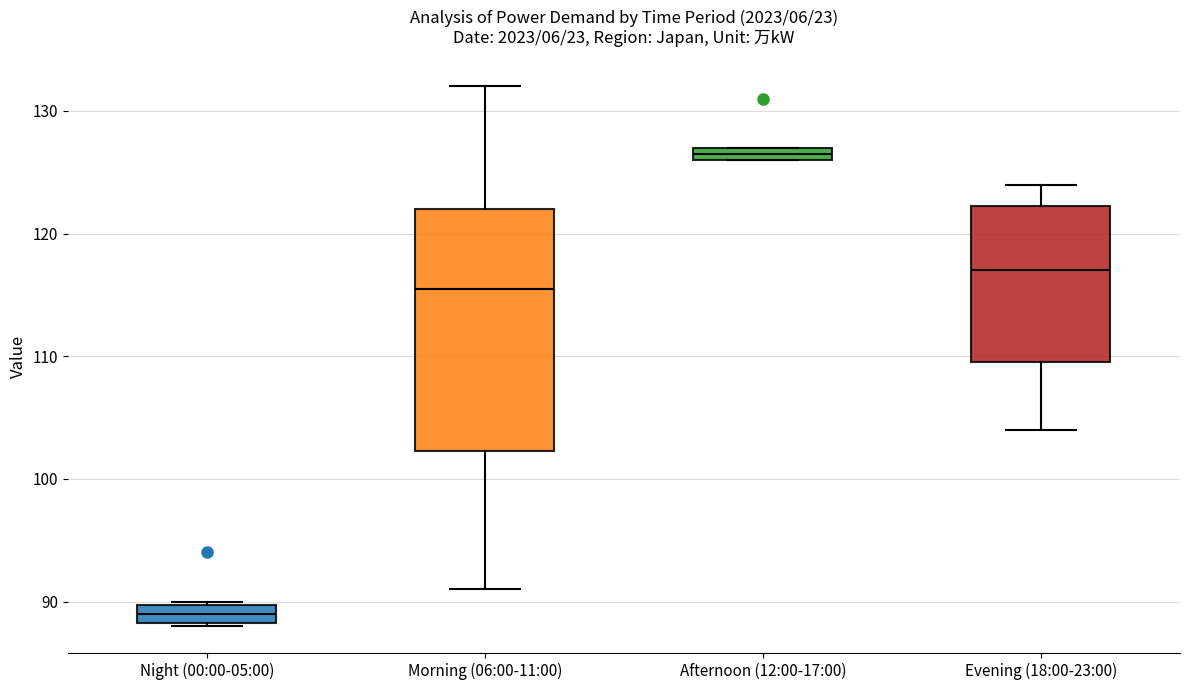

Which box is the tallest, from its lower edge to its upper edge?

Morning (06:00-11:00)